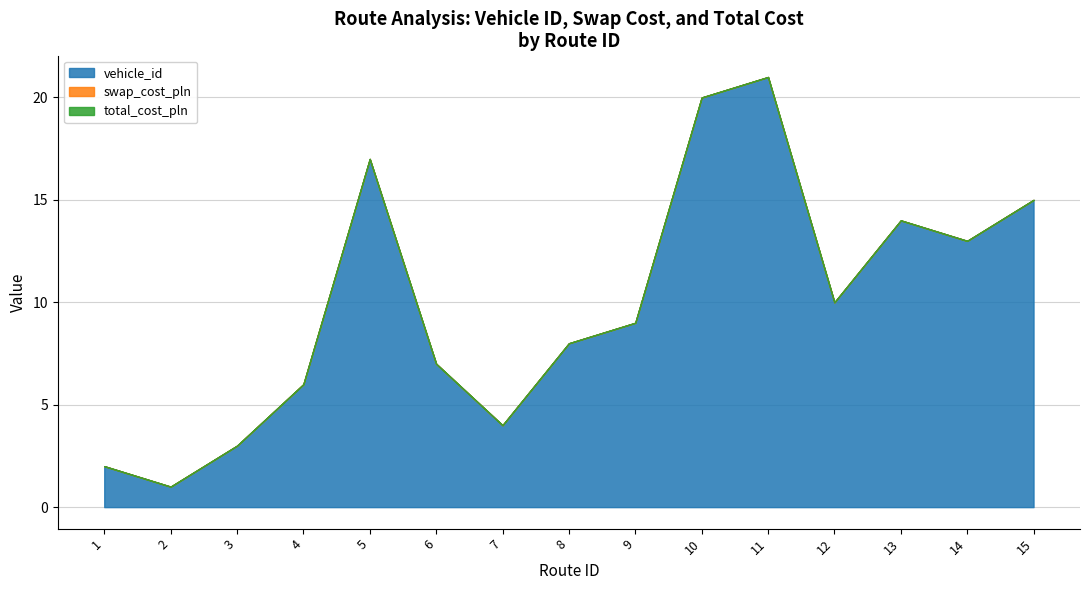

How many lines are shown in the chart?

3